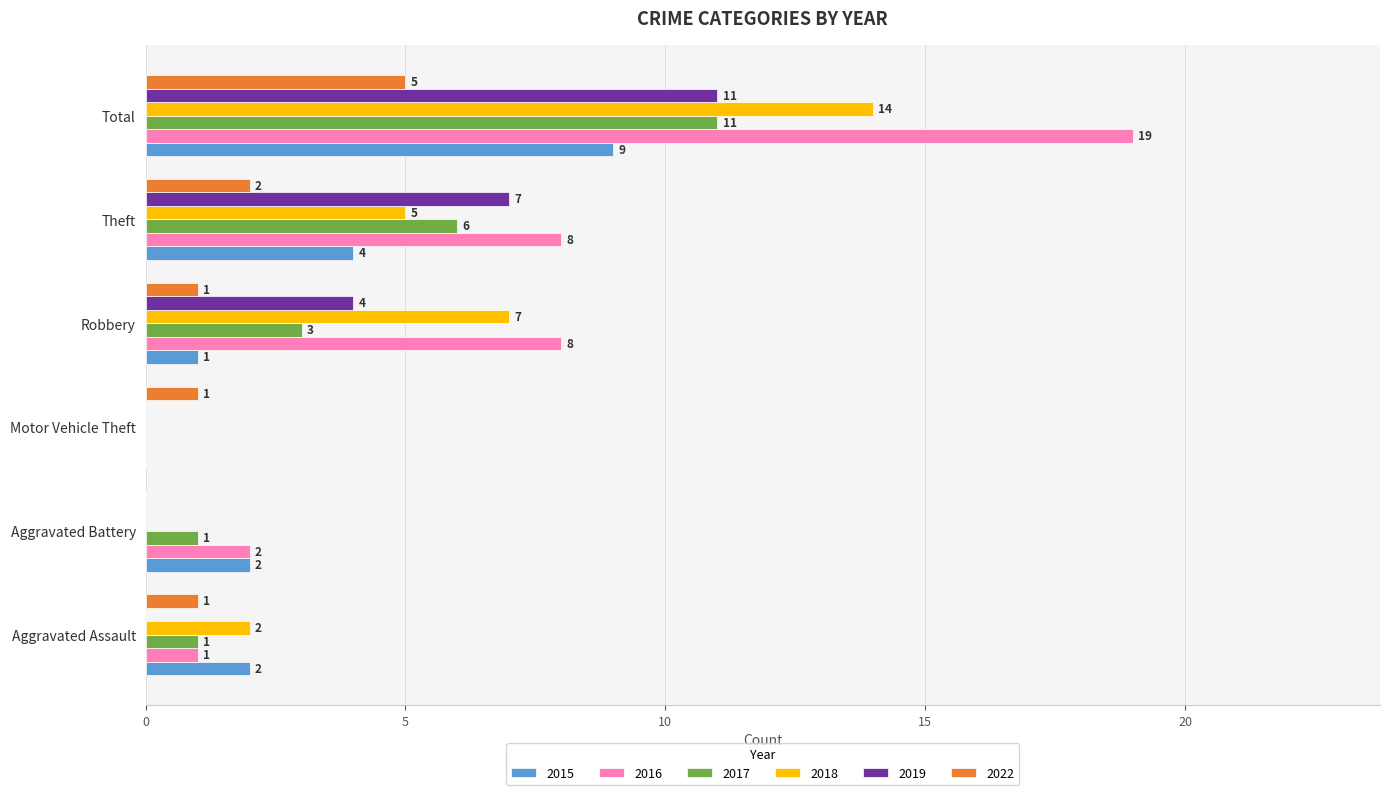

What is the sum of the 2016 values at Total and Motor Vehicle Theft?

19